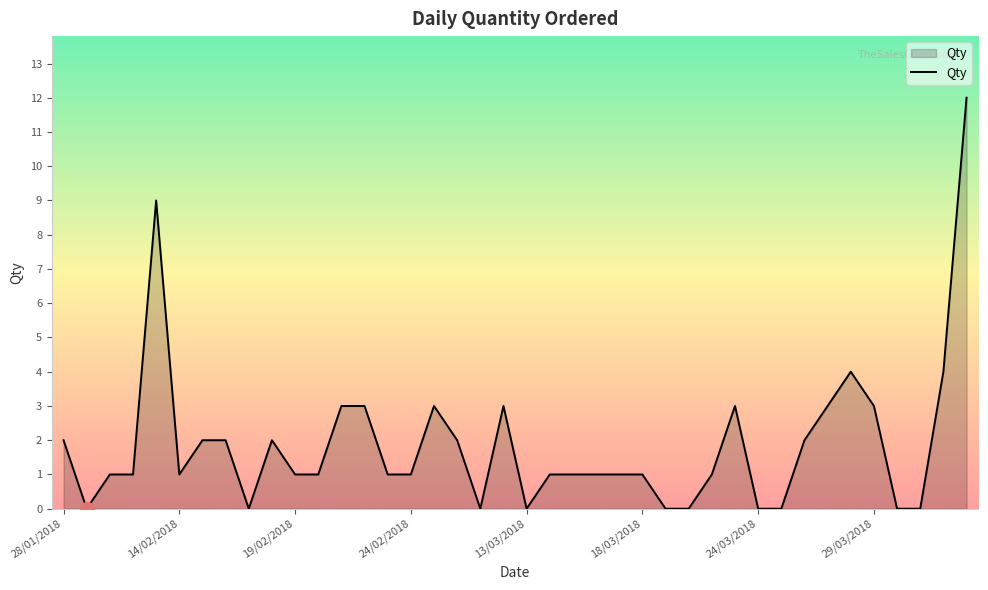

What is the maximum value shown in the chart?

12